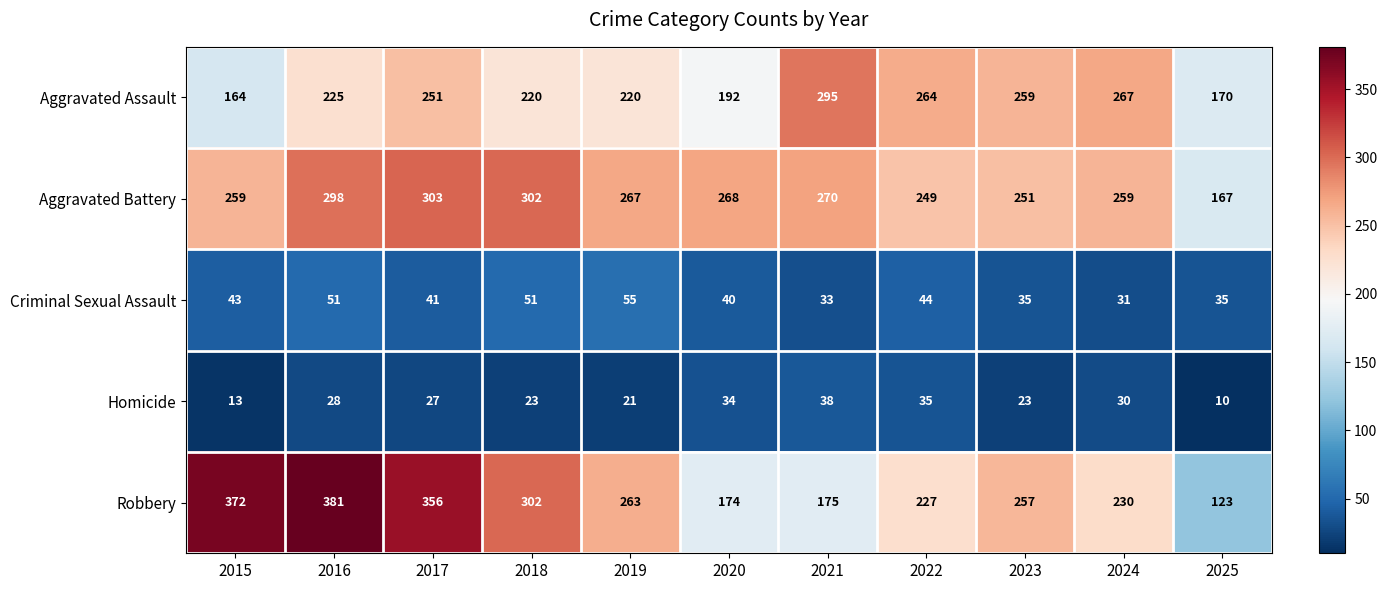

What is the difference between the maximum and second lowest values in the Homicide series?

25